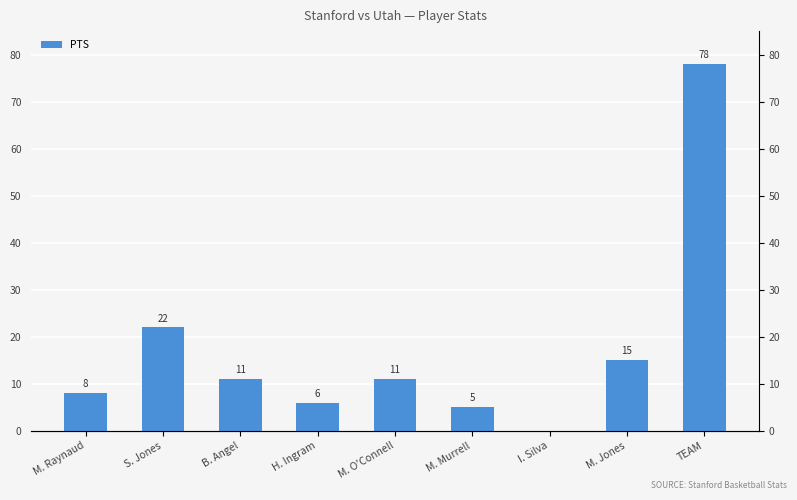

Reading left to right, list all the values displayed in this chart.

M. Raynaud=8	S. Jones=22	B. Angel=11	H. Ingram=6	M. O'Connell=11	M. Murrell=5	I. Silva=0	M. Jones=15	TEAM=78